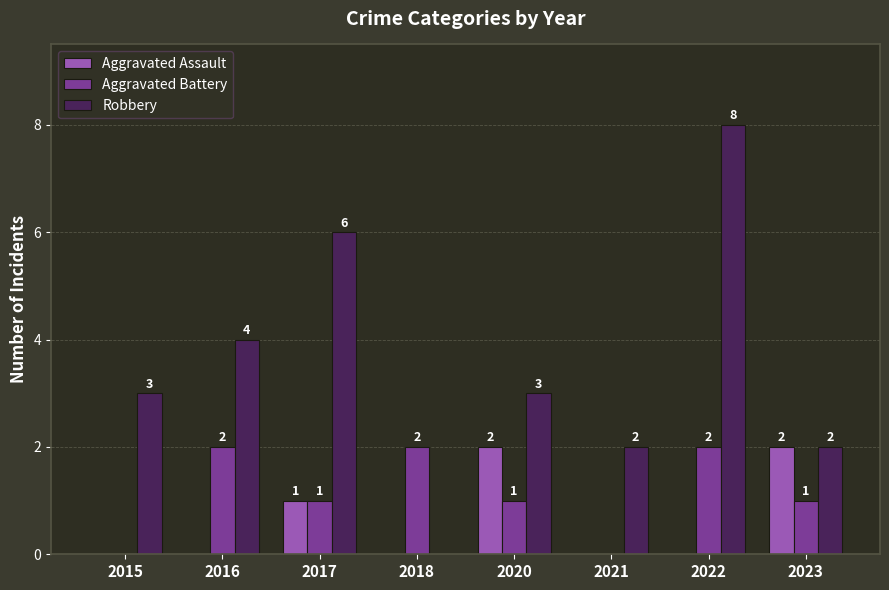

What is the total value across all series at 2023?

5